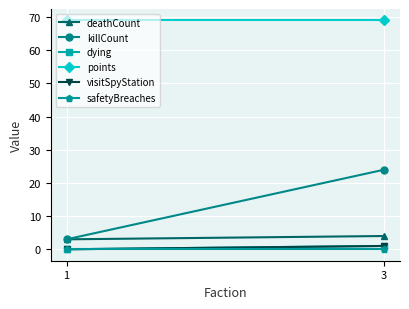

The visitSpyStation series shows 0 at 1. True or false?

True